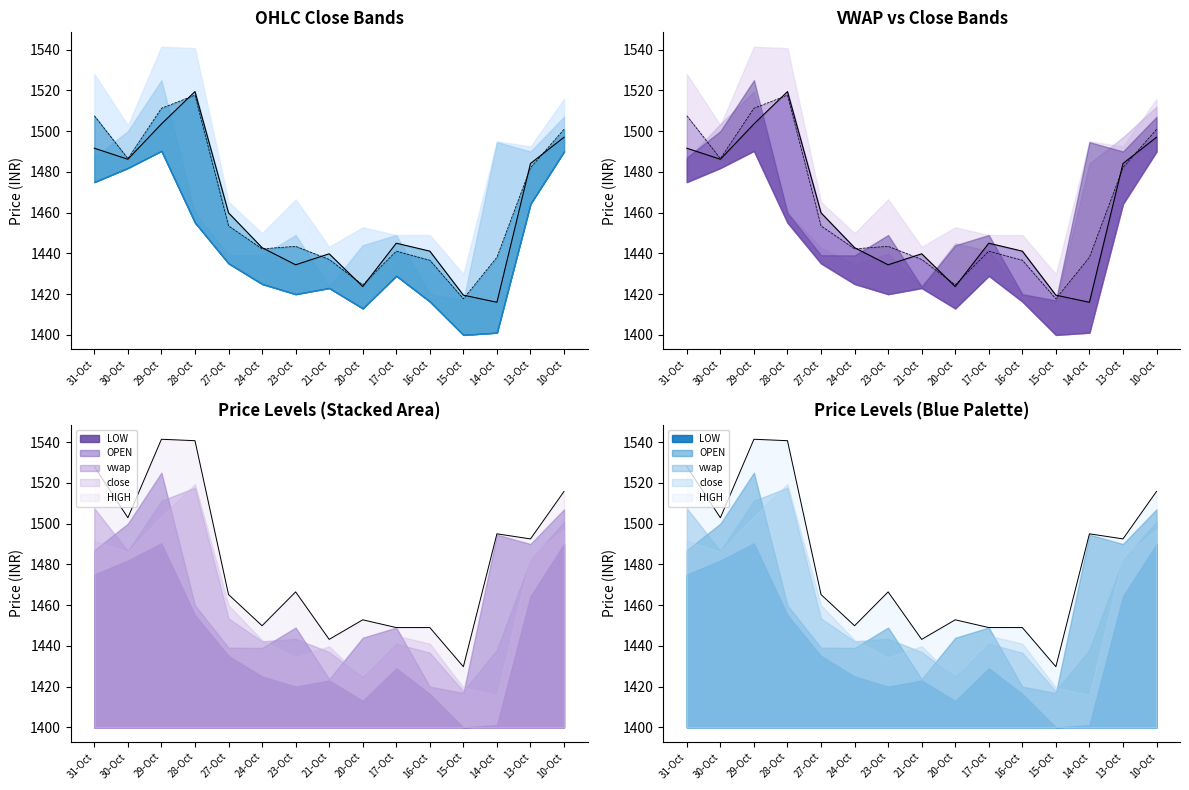

Is it true that vwap equals 1443.5 at 23-Oct?

True